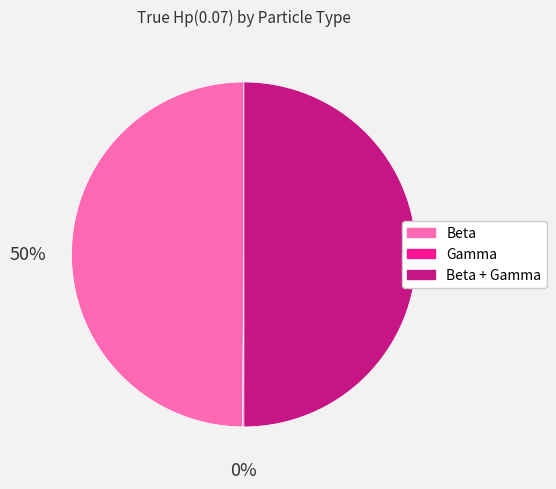

The Beta slice represents 50% of the pie. True or false?

True